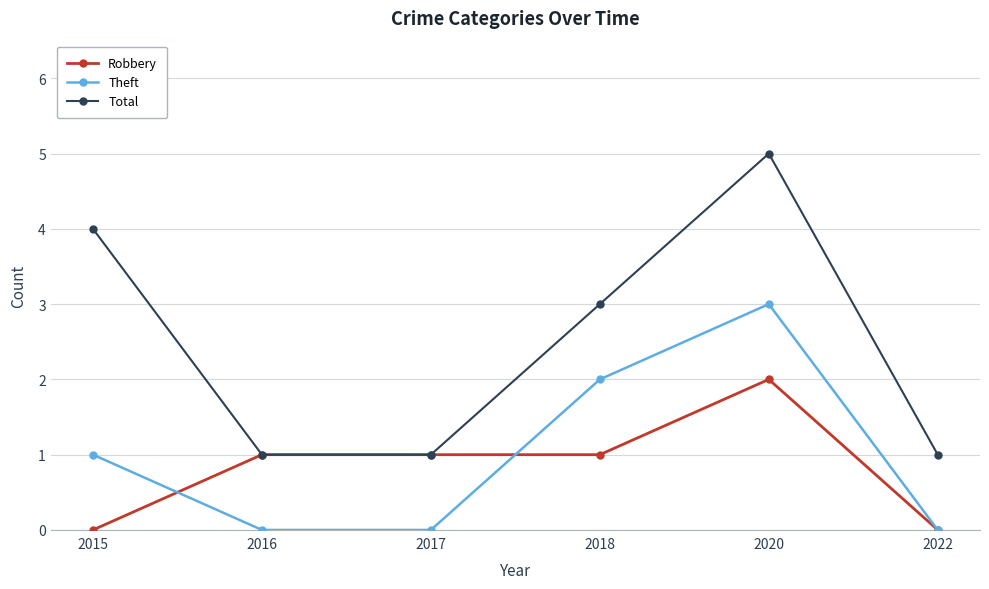

Reading right to left, what are all the values shown in this chart?

Robbery: 2022=0	2020=2	2018=1	2017=1	2016=1	2015=0
Theft: 2022=0	2020=3	2018=2	2017=0	2016=0	2015=1
Total: 2022=1	2020=5	2018=3	2017=1	2016=1	2015=4